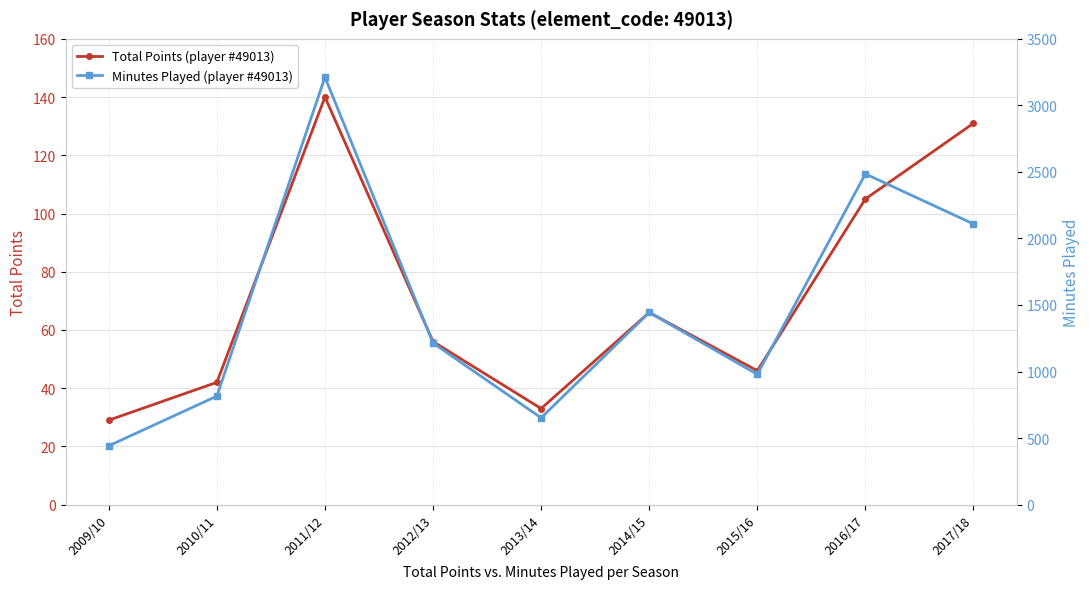

At which category does Minutes Played (player #49013) reach its first local peak?

2011/12